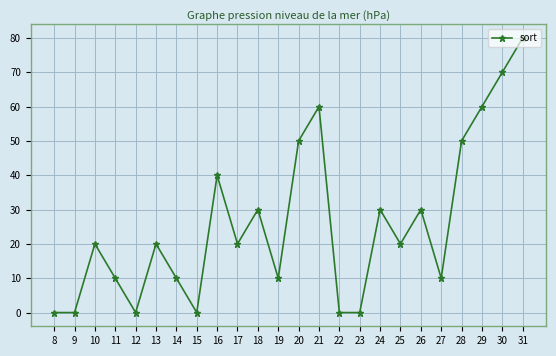

Reading right to left, what are all the values shown in this chart?

31=80	30=70	29=60	28=50	27=10	26=30	25=20	24=30	23=0	22=0	21=60	20=50	19=10	18=30	17=20	16=40	15=0	14=10	13=20	12=0	11=10	10=20	9=0	8=0